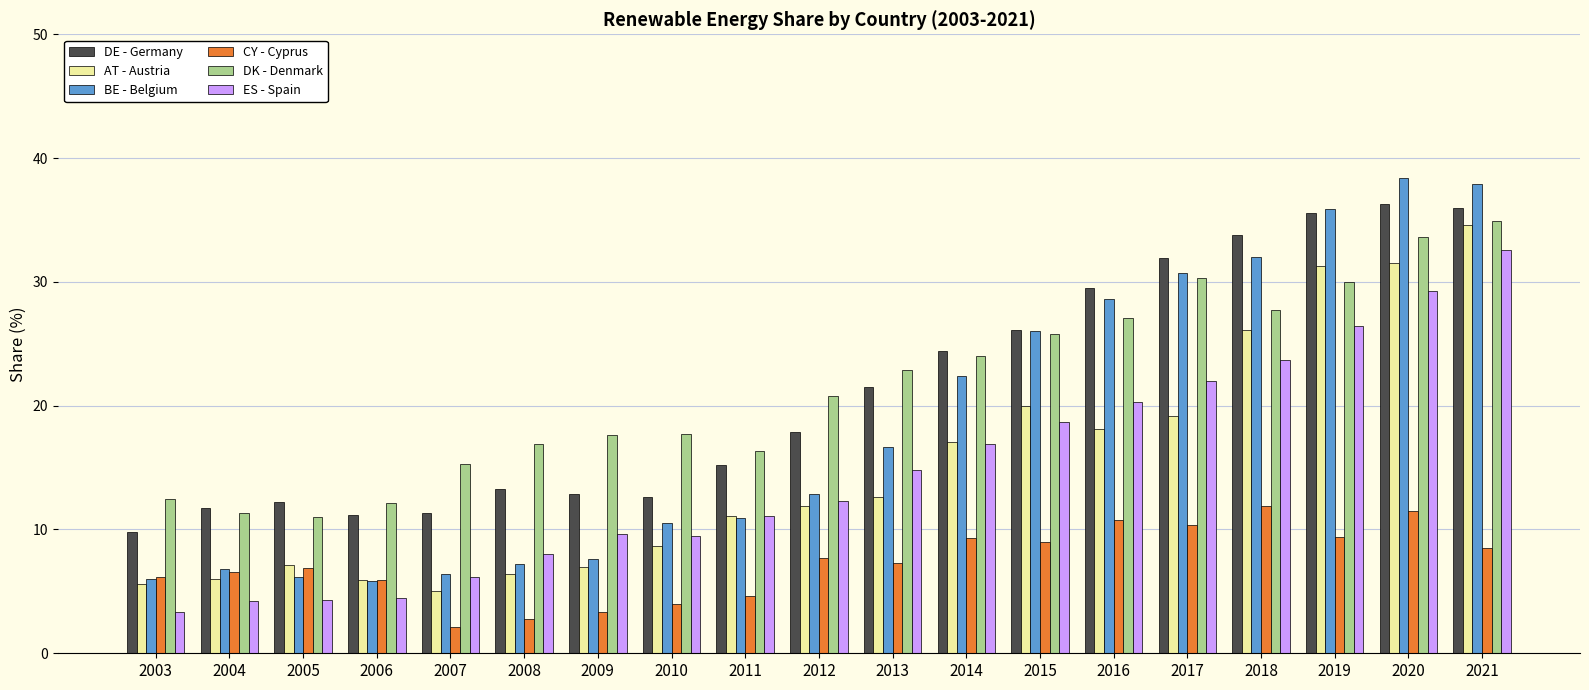

What is the average value of the CY - Cyprus series?

7.3